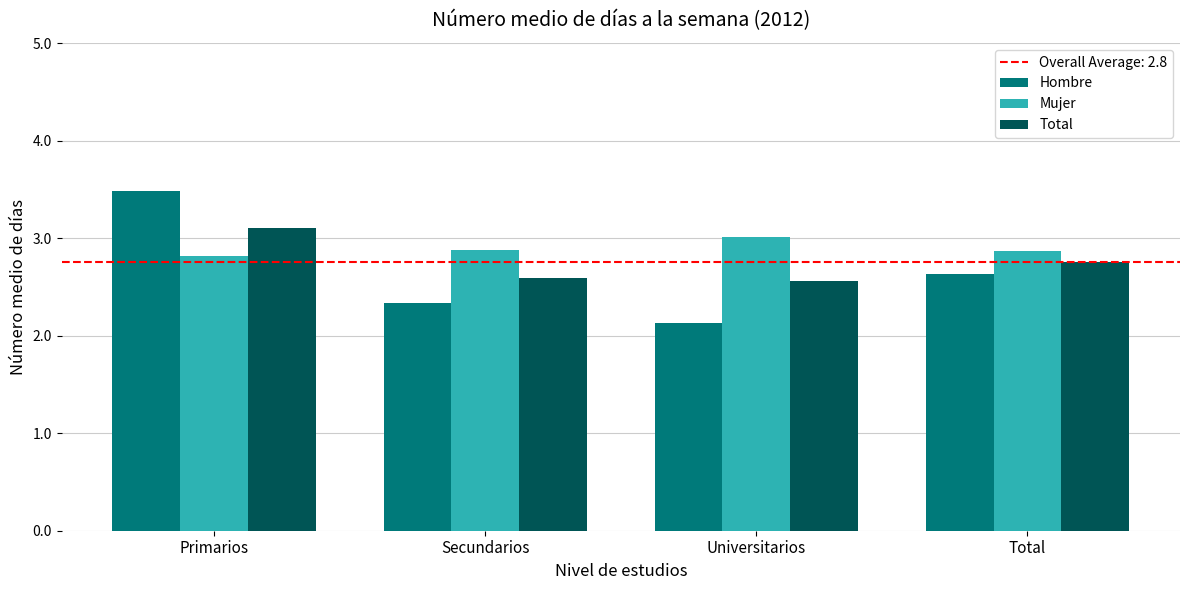

Reading right to left, what are all the values shown in this chart?

Hombre: 2.6	2.1	2.3	3.5
Mujer: 2.9	3.0	2.9	2.8
Total: 2.8	2.6	2.6	3.1